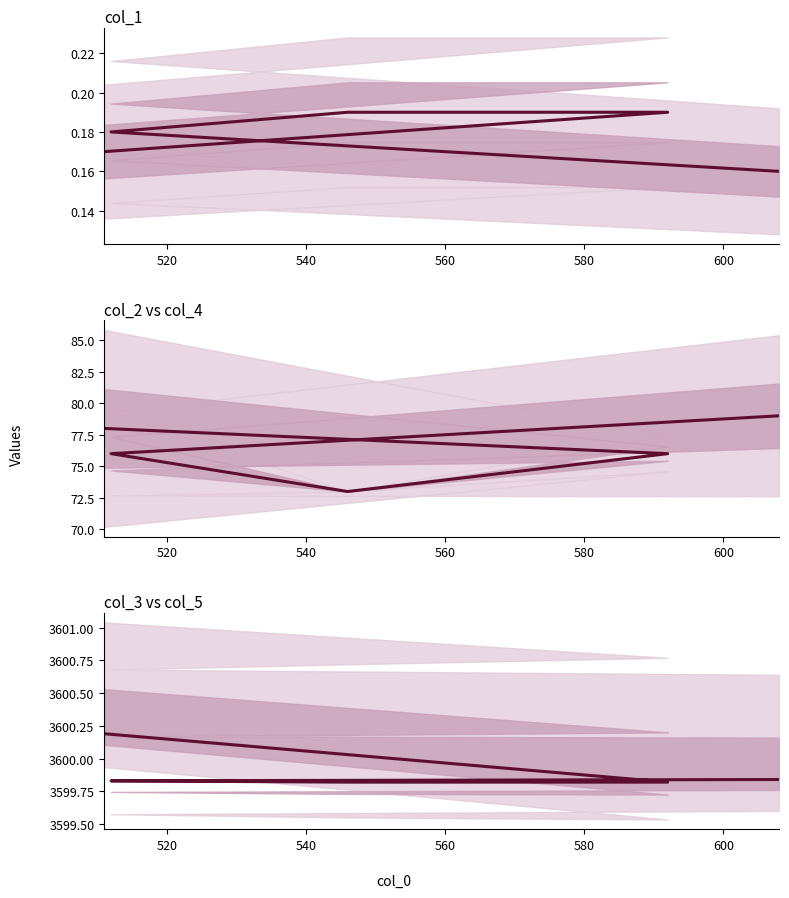

True or false: col_3 and col_2 cross at least once.

False